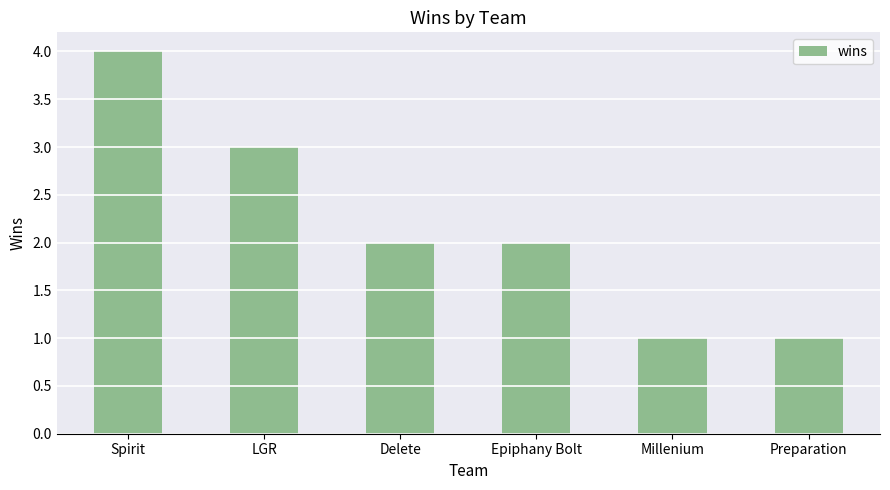

Are the bars horizontal?

No